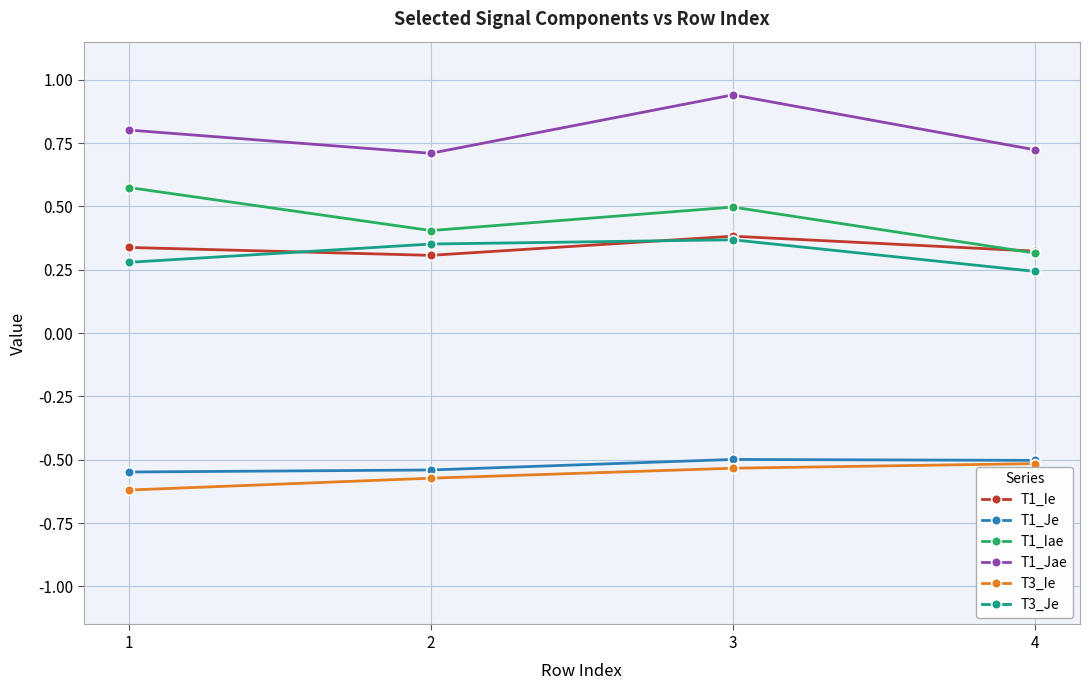

What is the difference between the highest and lowest values at 4?

1.2